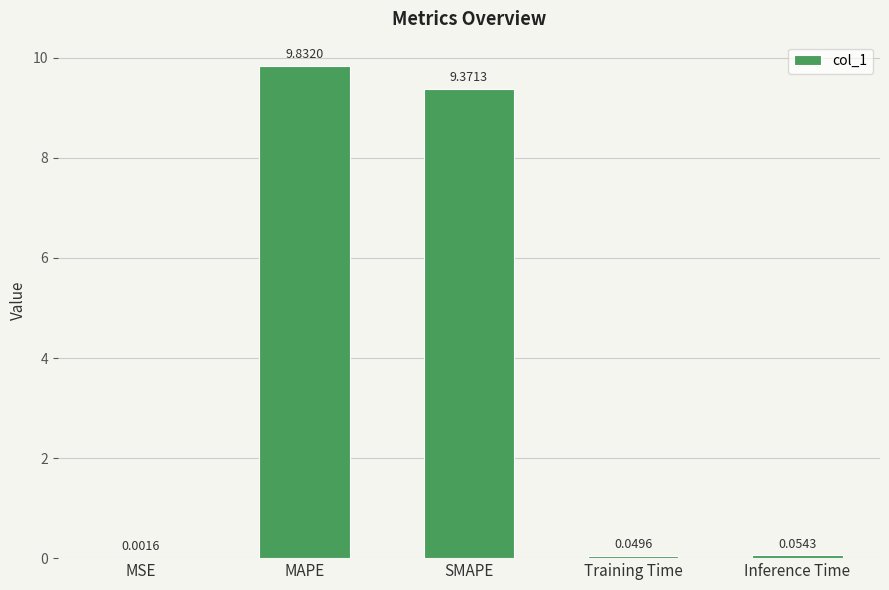

Where is the data nearest to the value 4?

Inference Time